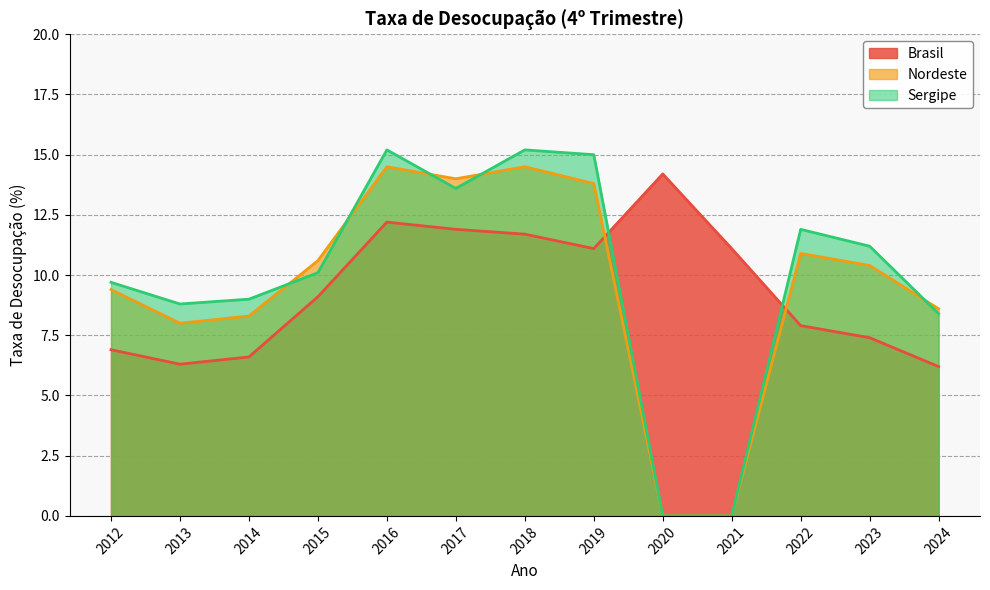

The value of Brasil at 2018 is 11.7. True or false?

True